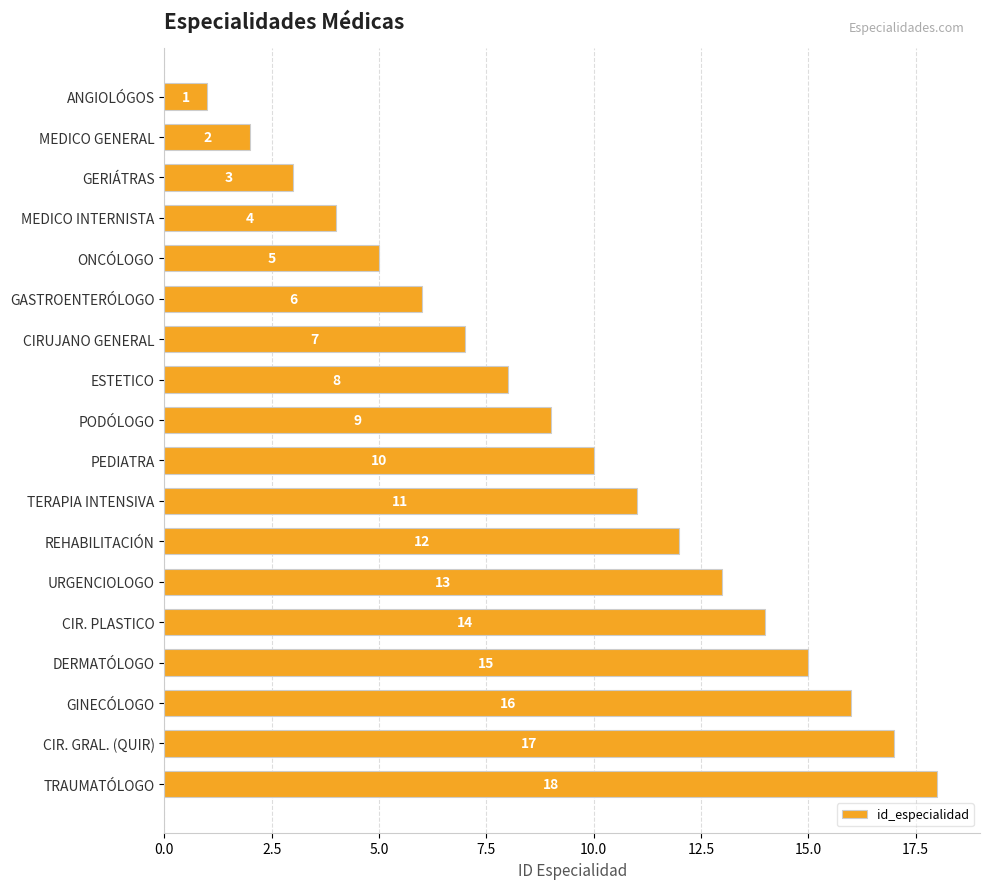

True or false: the data shows 4 at MEDICO INTERNISTA.

True